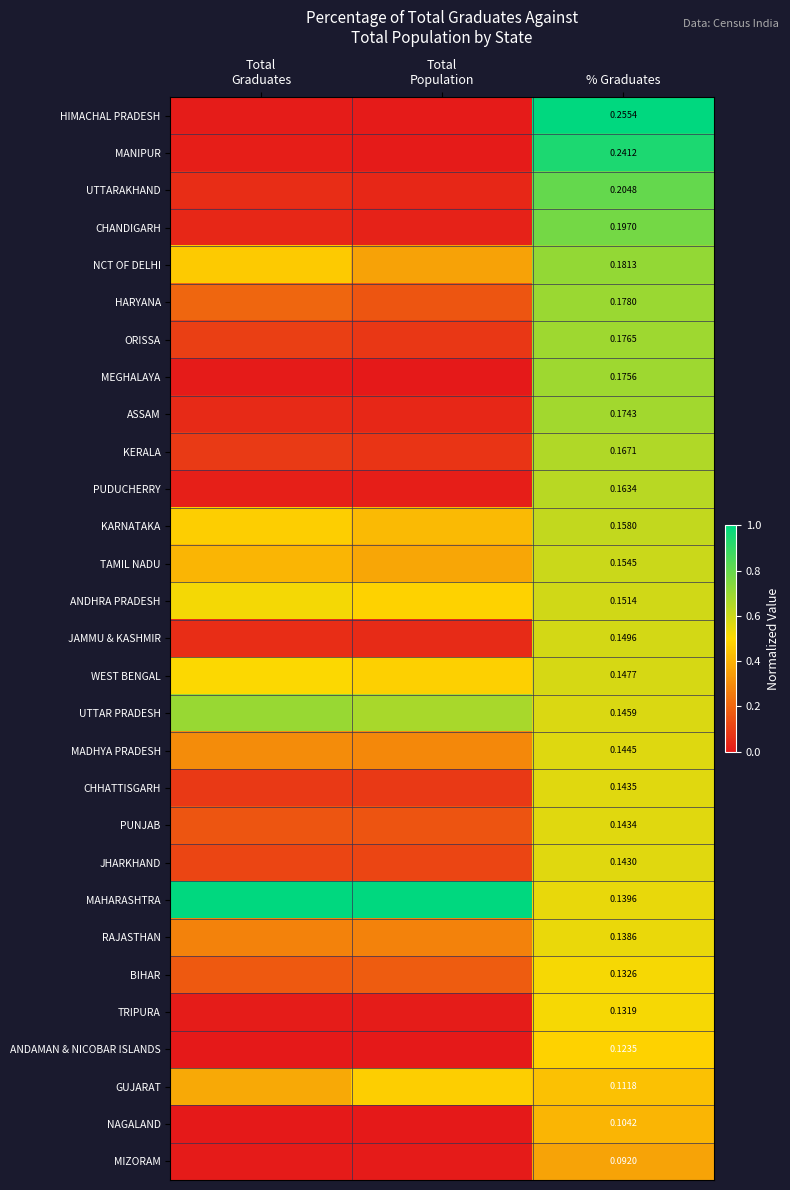

At how many categories does at least one series exceed 0?

3